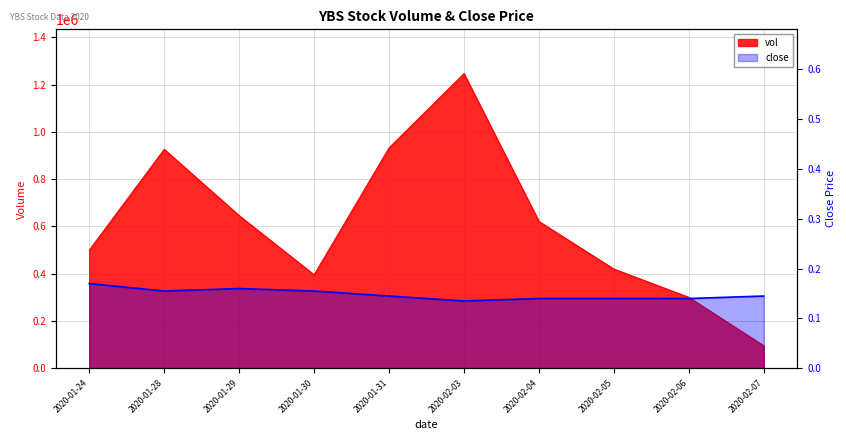

At which category is the sum across all series the highest?

2020-02-03